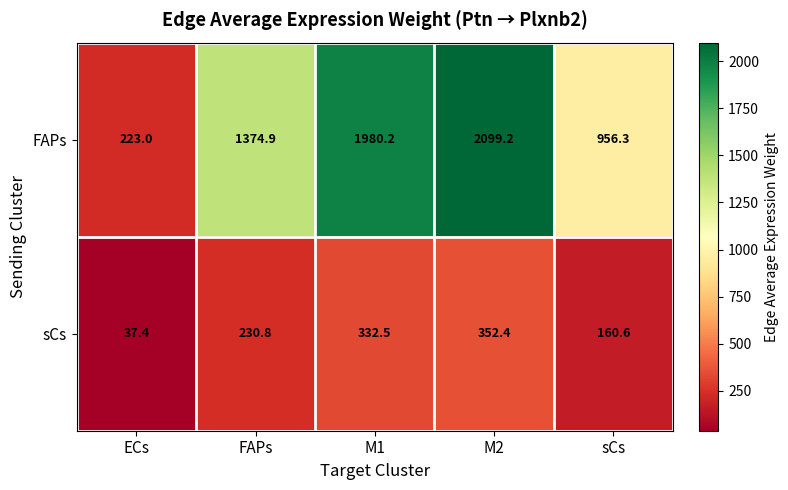

Rank the series by their average value, from highest to lowest.

FAPs, sCs